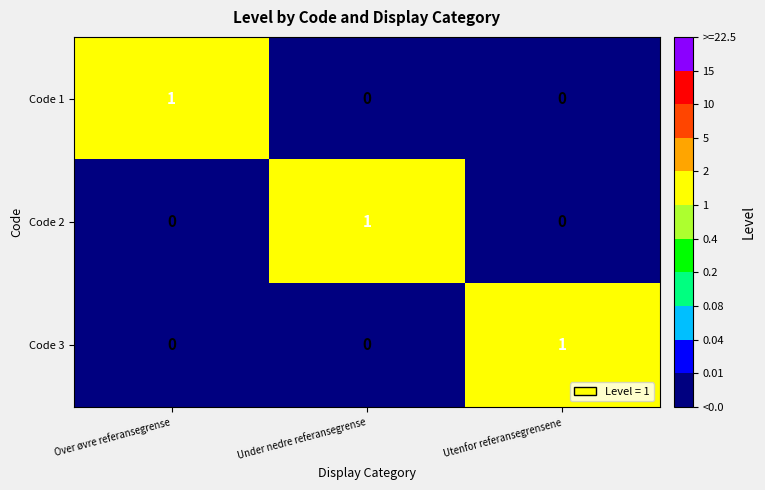

True or false: Code 1 has a value of 1 at Over øvre referansegrense.

True